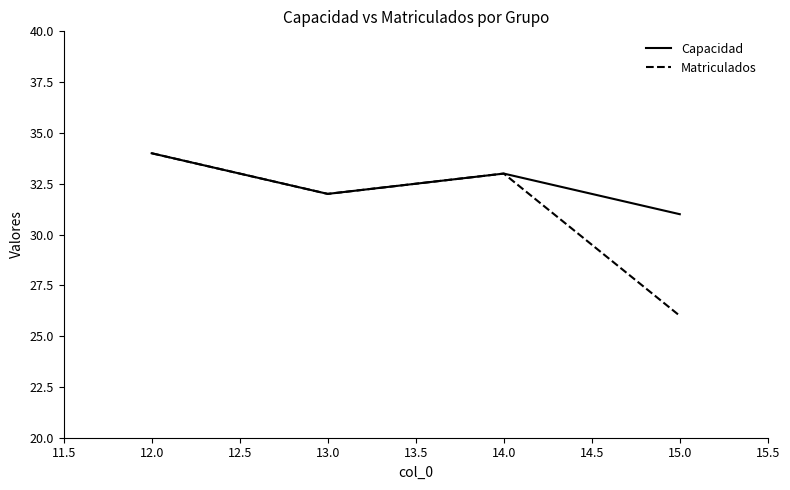

What position from the left is 13.0?

2